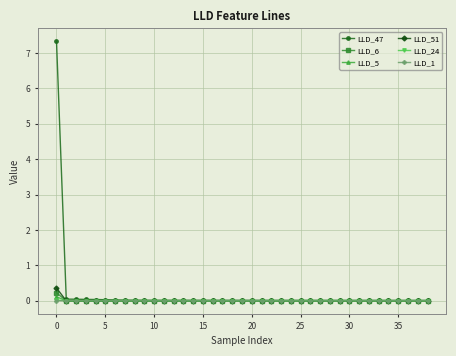

Which series has the largest range (max minus min)?

LLD_47